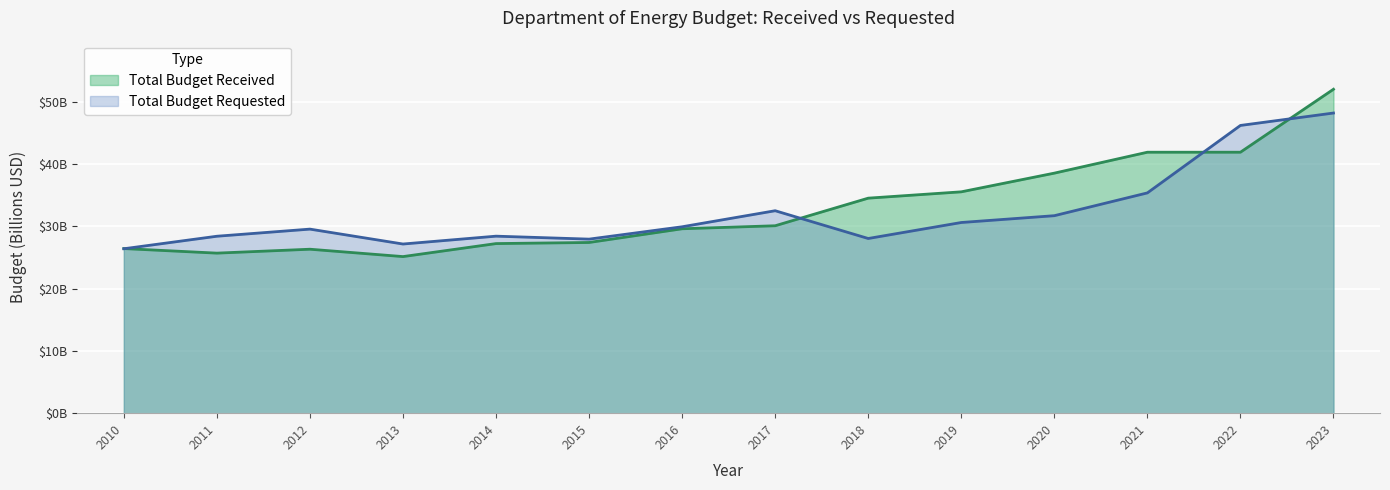

True or false: Total Budget Received has a value of 27.4 at 2015.

True